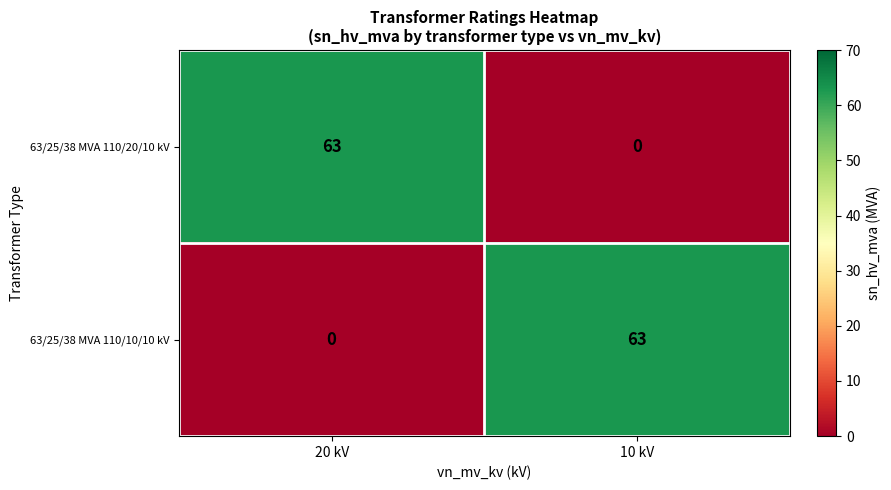

Which category has the lowest value in the 63/25/38 MVA 110/20/10 kV series?

10 kV